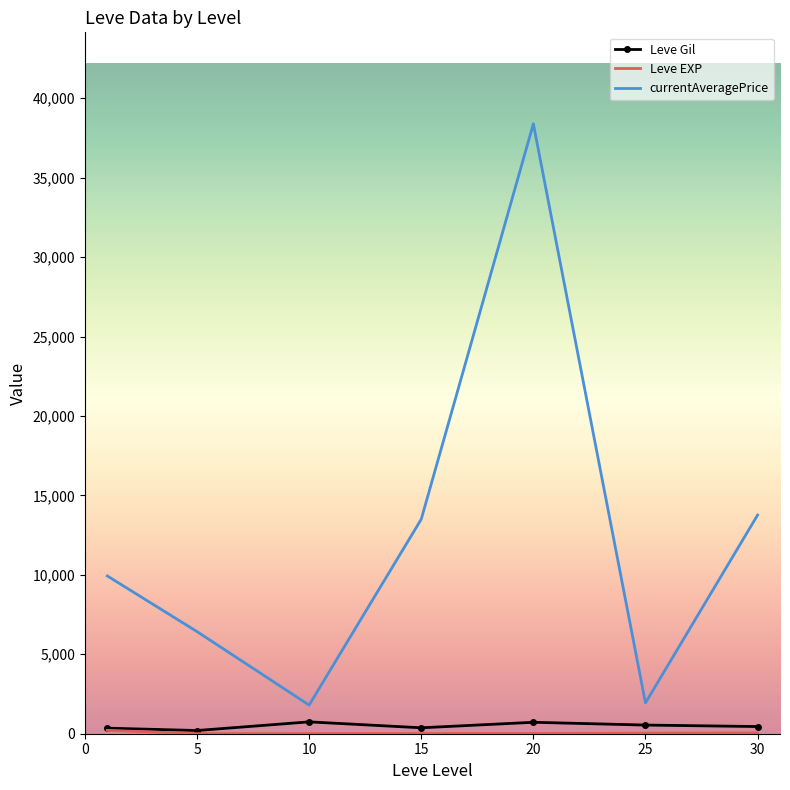

Which series has the largest range (max minus min)?

currentAveragePrice